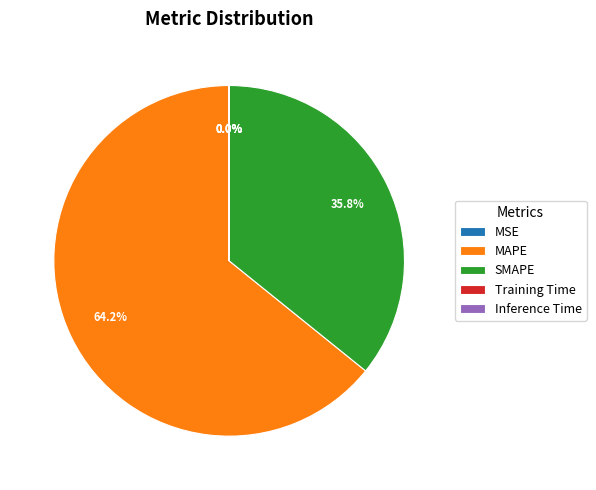

Which category has the biggest portion of the pie?

MAPE